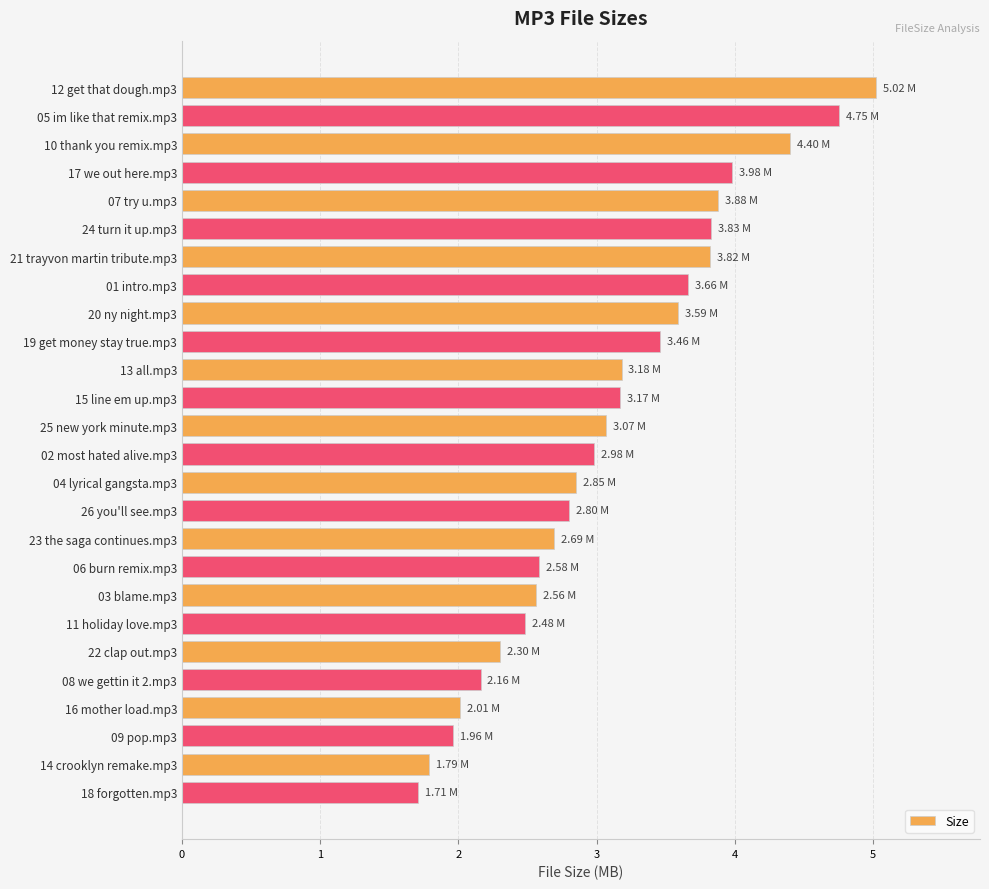

What is the change in value from 01 intro.mp3 to 04 lyrical gangsta.mp3?

-0.8